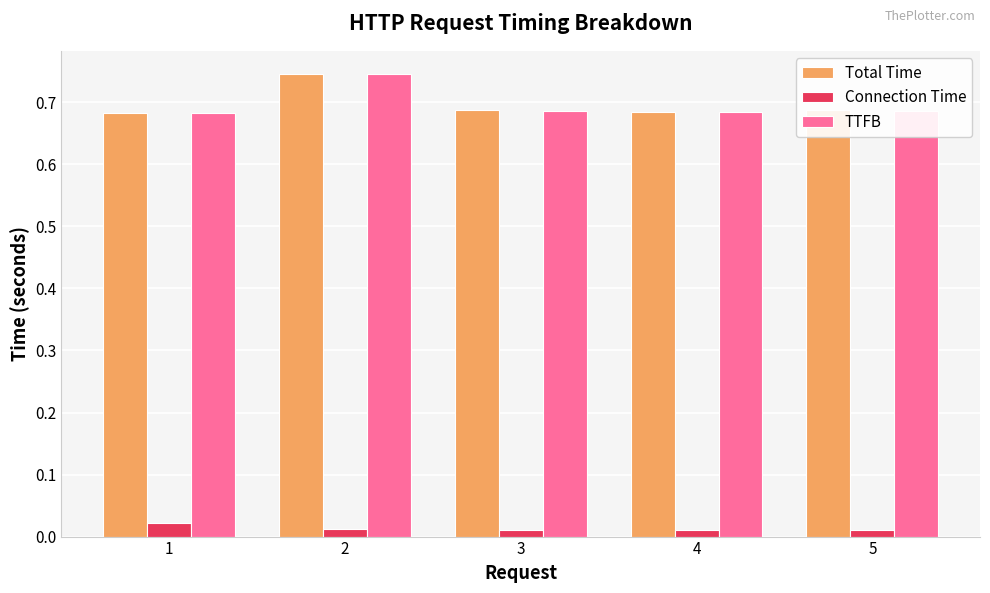

The value of Total Time at 1 is 0.1. True or false?

False